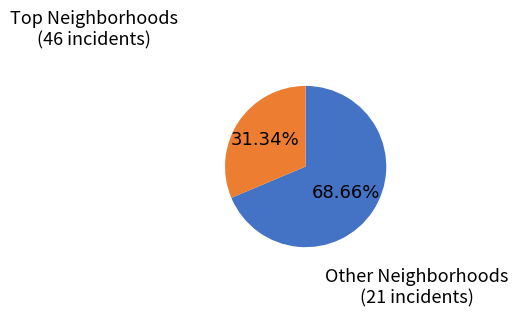

Is there any slice that represents more than half of the pie?

Yes